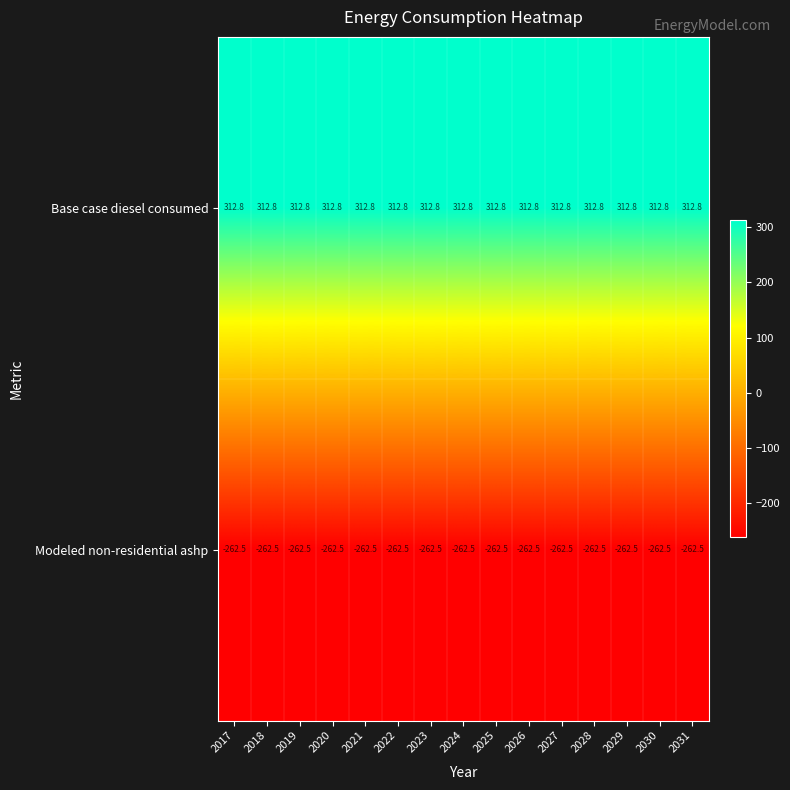

Is it true that Modeled non-residential ashp equals -262.5 at 2021?

True